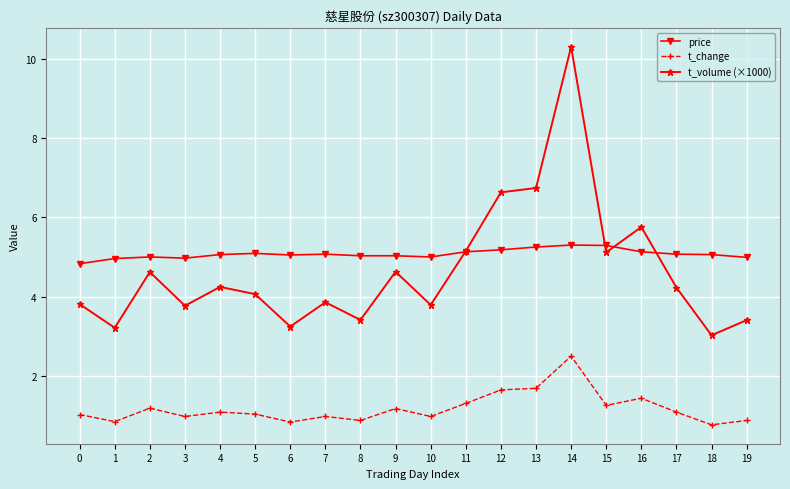

Which series has the largest range (max minus min)?

t_volume (×1000)